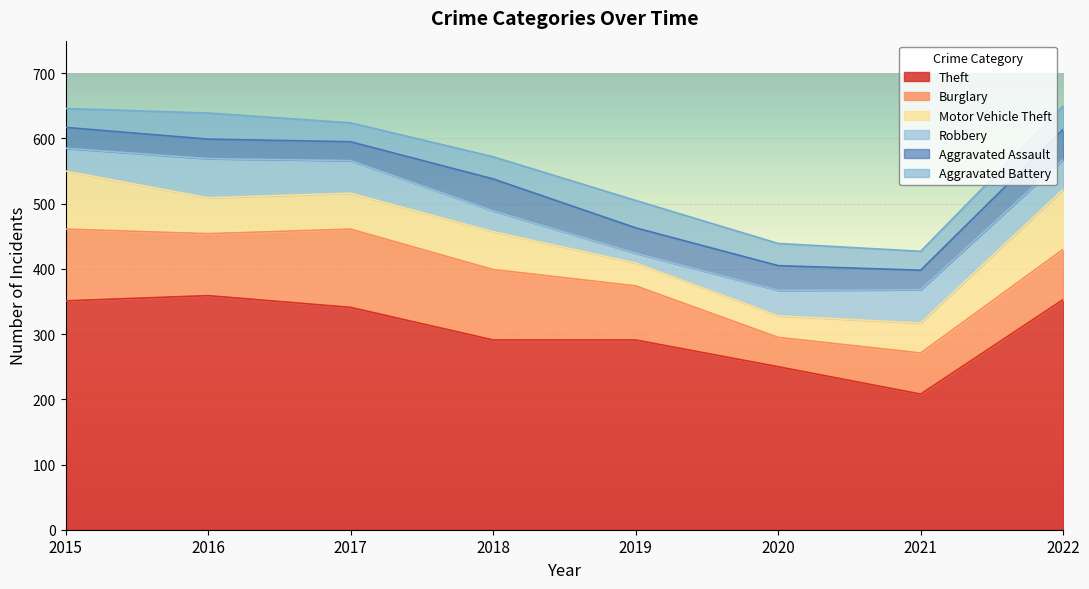

Which series ends up on top after the final intersection of Aggravated Assault and Robbery?

Robbery